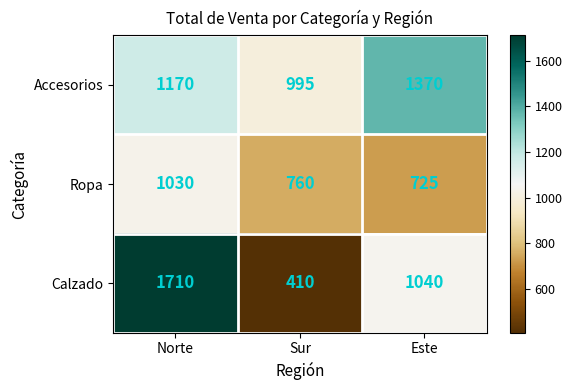

What is the maximum value shown in the chart?

1710